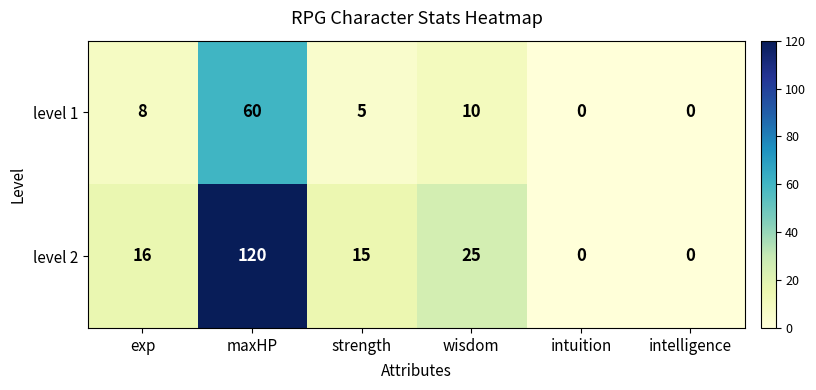

Reading left to right, extract all data points from this chart.

level 1: 8	60	5	10	0	0
level 2: 16	120	15	25	0	0